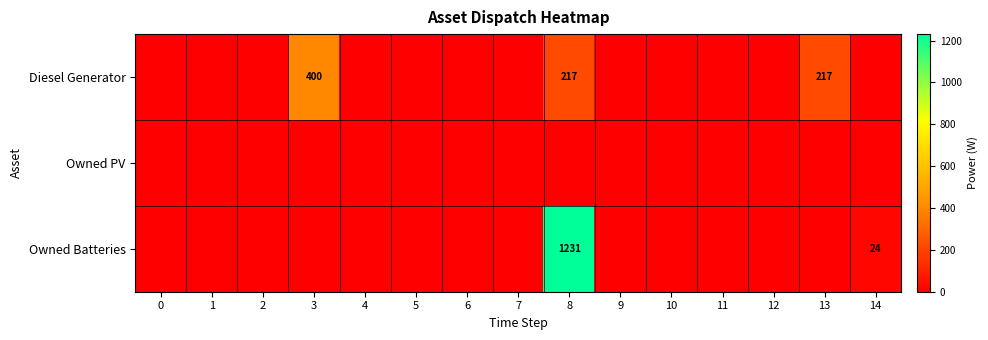

The value of Owned Batteries at 14 is 24. True or false?

True